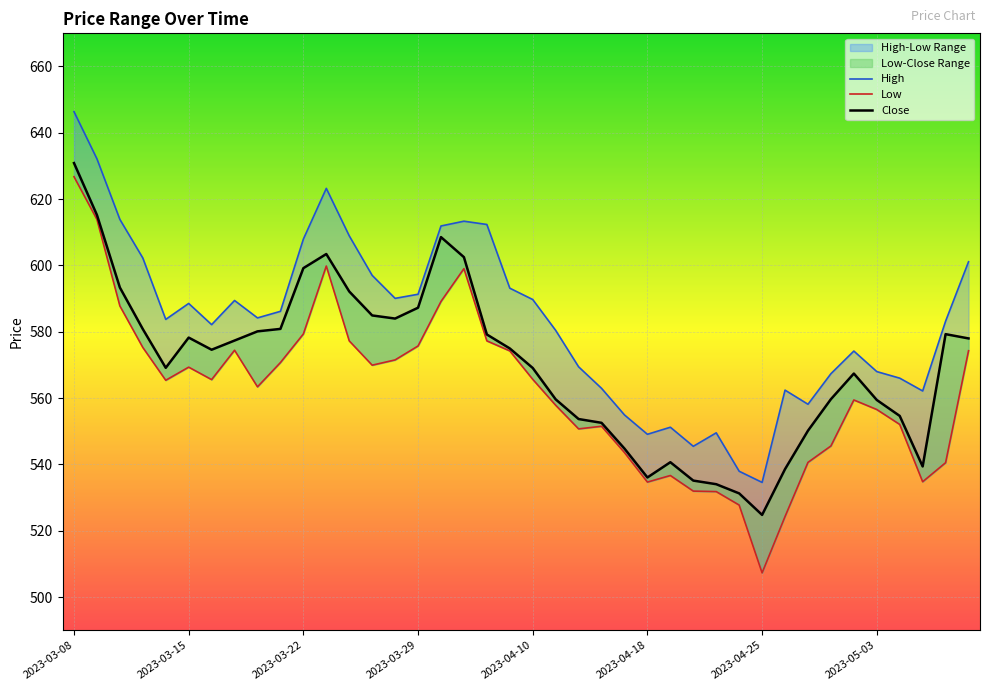

Is it true that High equals 608.0 at 2023-03-22?

True